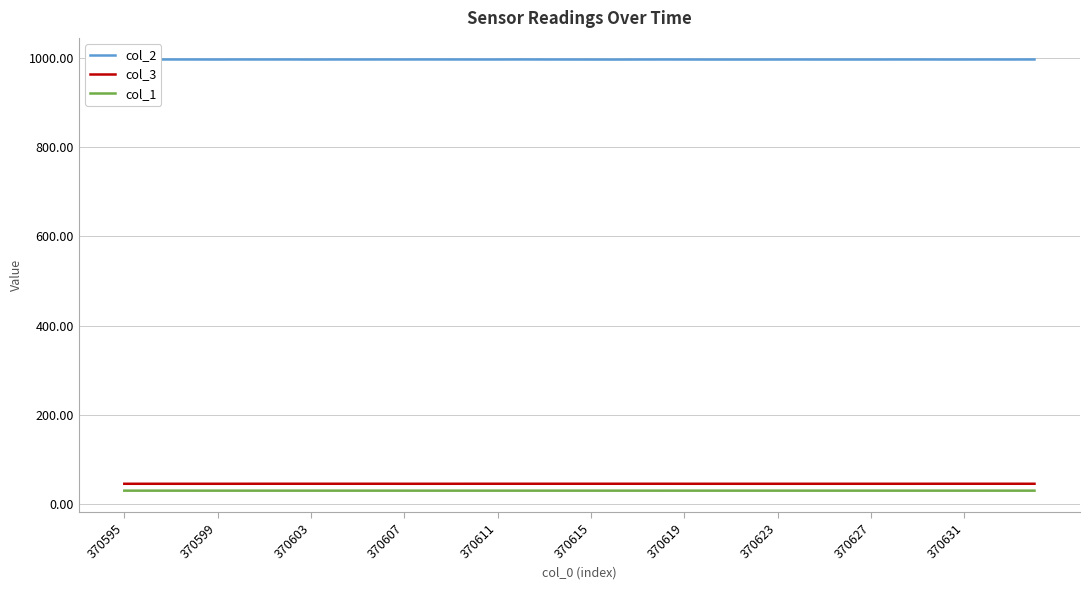

In col_2, how many points are higher than both neighbors (excluding endpoints)?

11